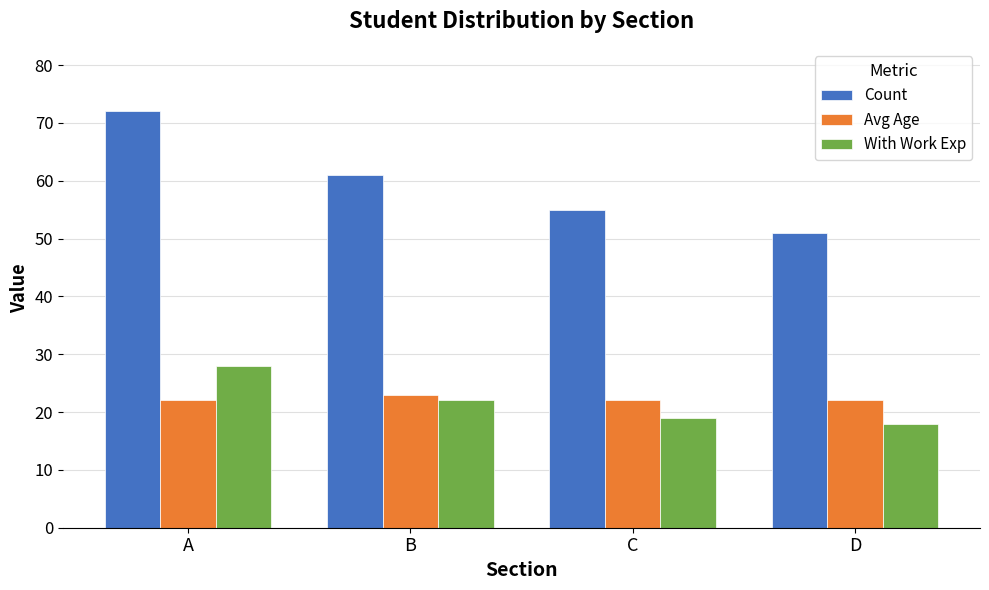

True or false: Count has a value of 72 at A.

True